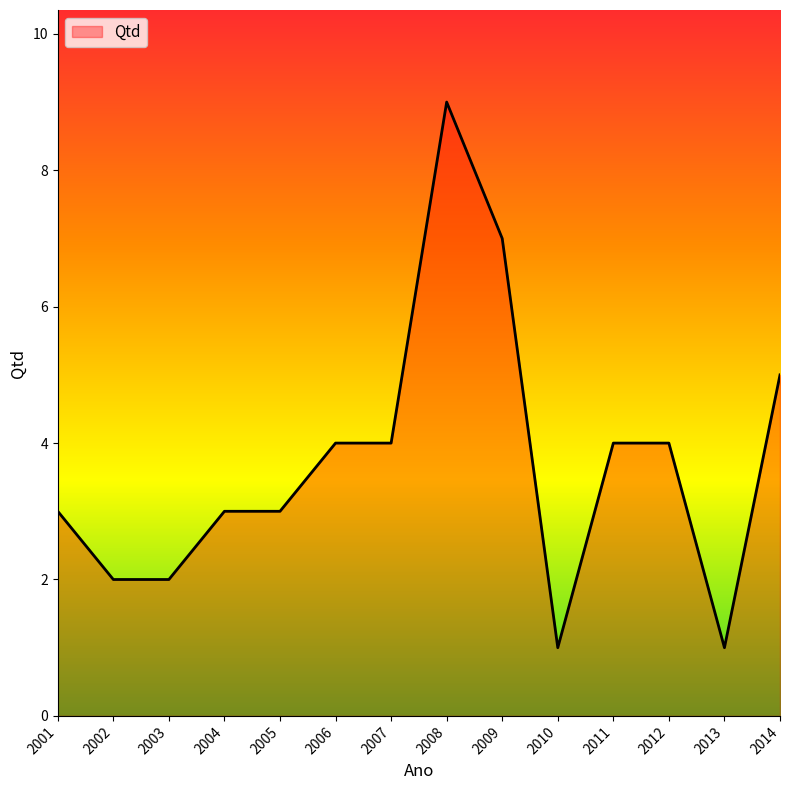

What is the difference between the second highest and second lowest values?

6